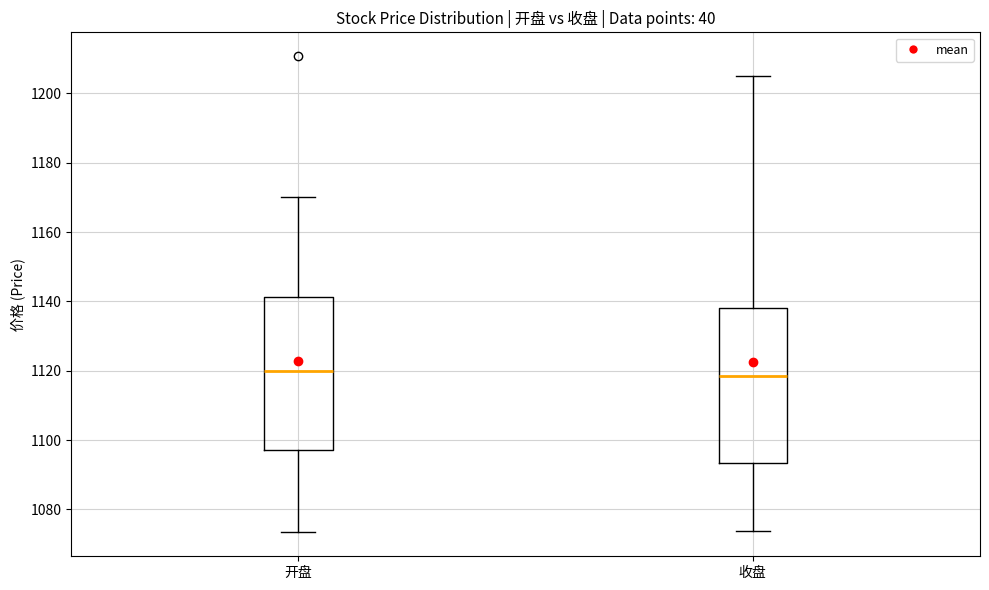

Reading left to right, read every box against the y-axis: the position of its median line, the range the box covers, and the ends of its whiskers. The values are not printed on the chart, so give them approximately, as read against the axis.

开盘: median 1120, box 1098 to 1142, whiskers 1074 to 1170
收盘: median 1118, box 1094 to 1138, whiskers 1074 to 1204